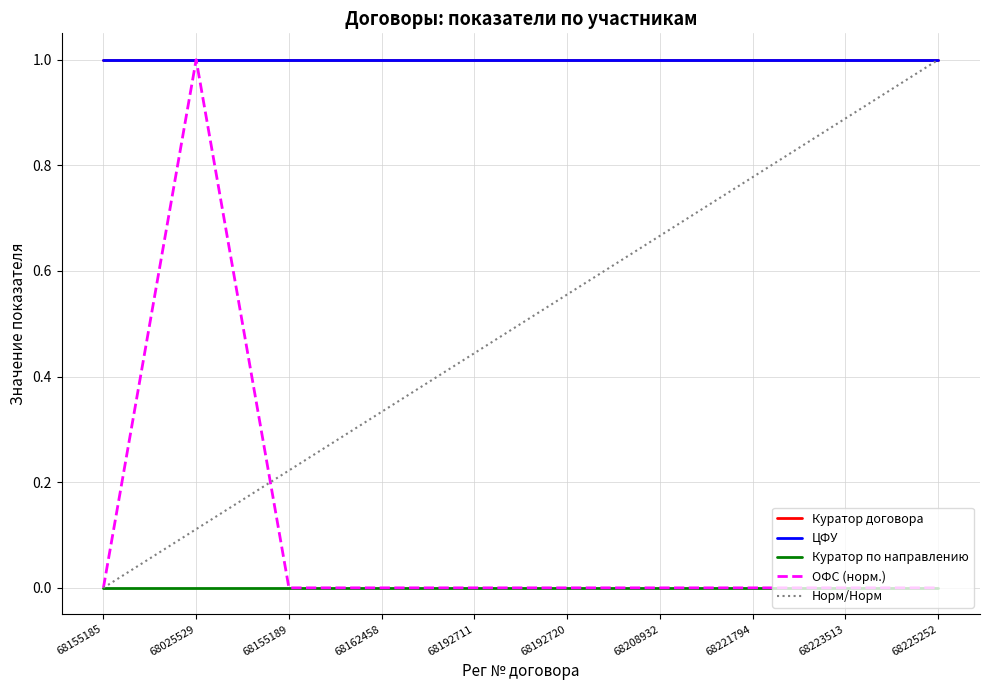

The value of ЦФУ at 68155185 is 1.5. True or false?

False